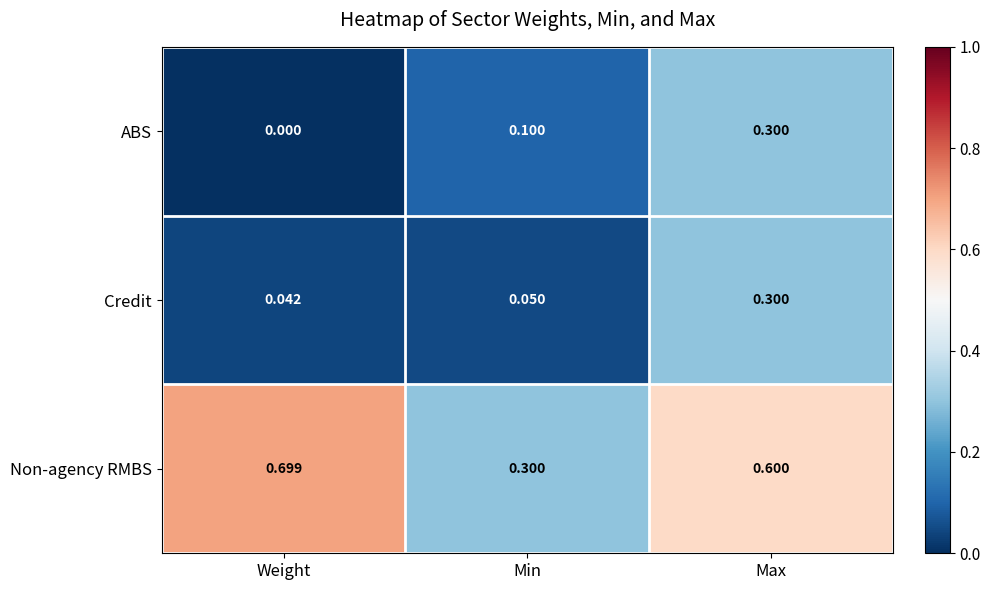

Where is Non-agency RMBS nearest to the value 0?

Min